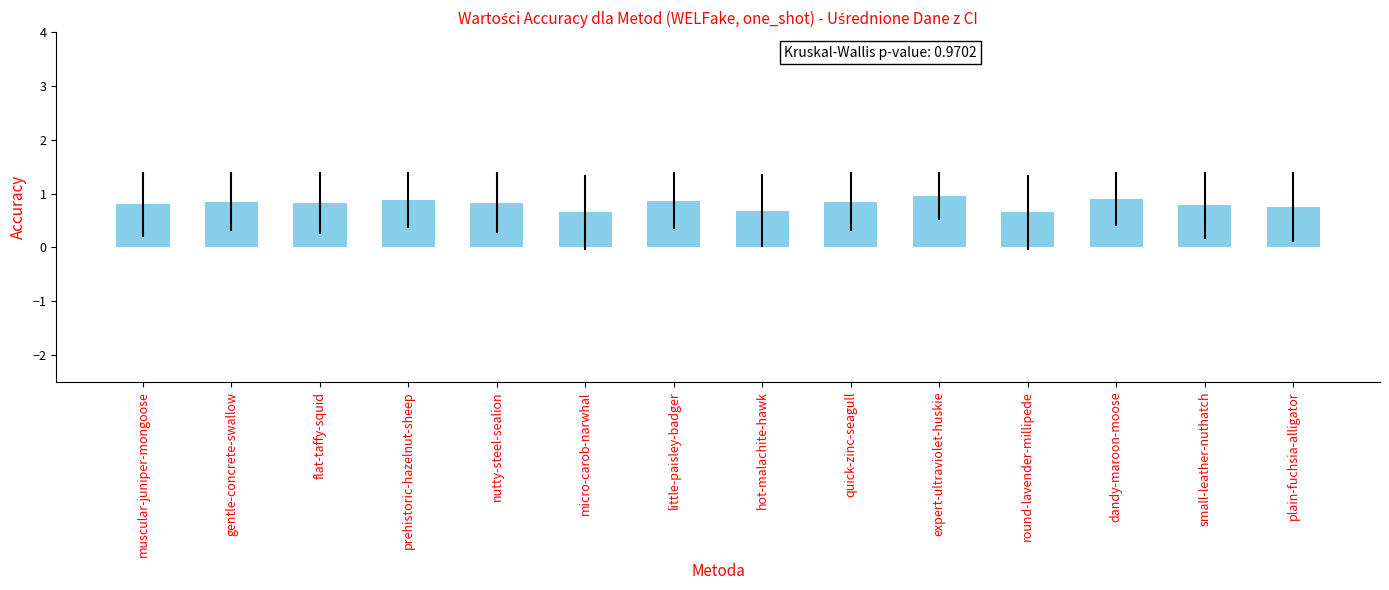

How many categories are shown in the chart?

14